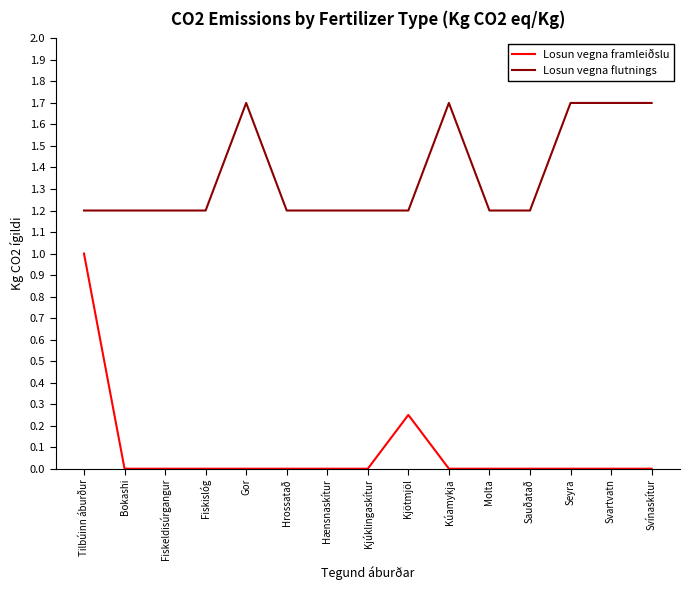

Rank the series by their average value, from lowest to highest.

Losun vegna framleiðslu, Losun vegna flutnings